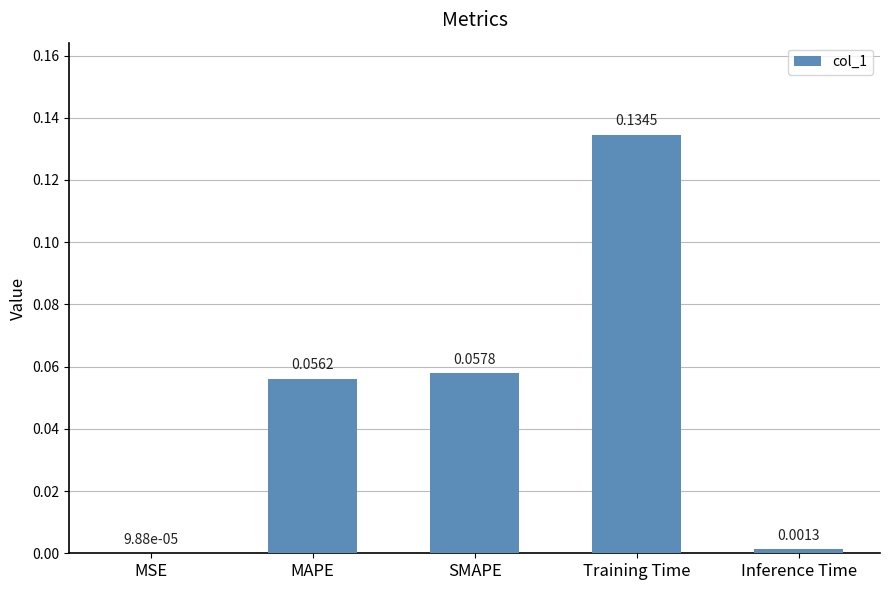

What is the change in value from SMAPE to Training Time?

+0.1